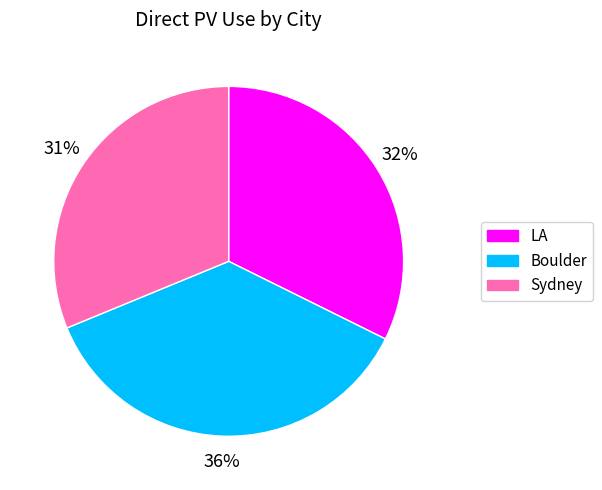

To the nearest percent, what is the difference between the LA and Sydney slice percentages?

1%